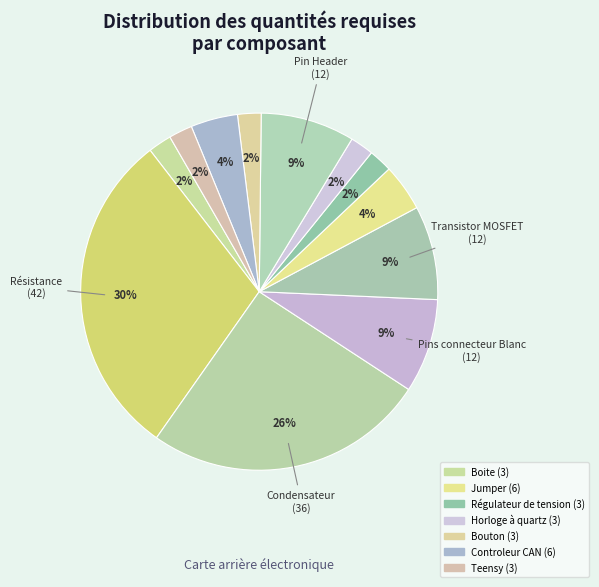

How many slices are in this pie chart?

12